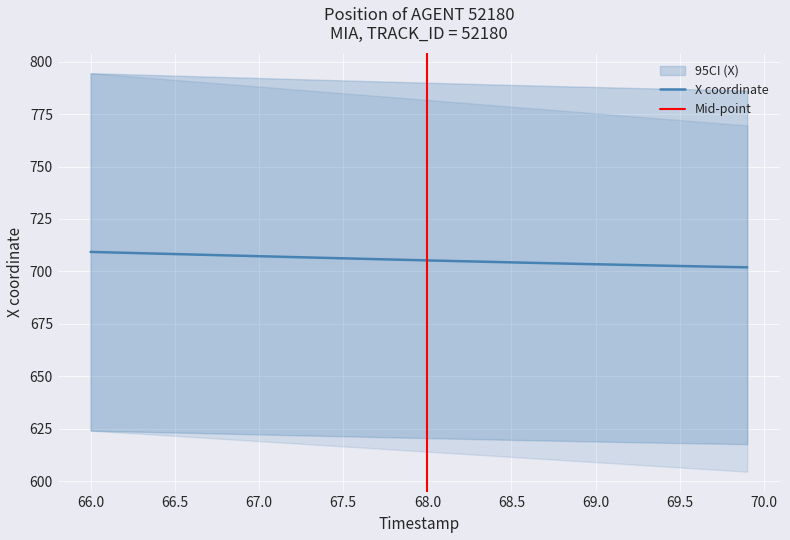

What is the difference between the second highest and second lowest values?

7.0